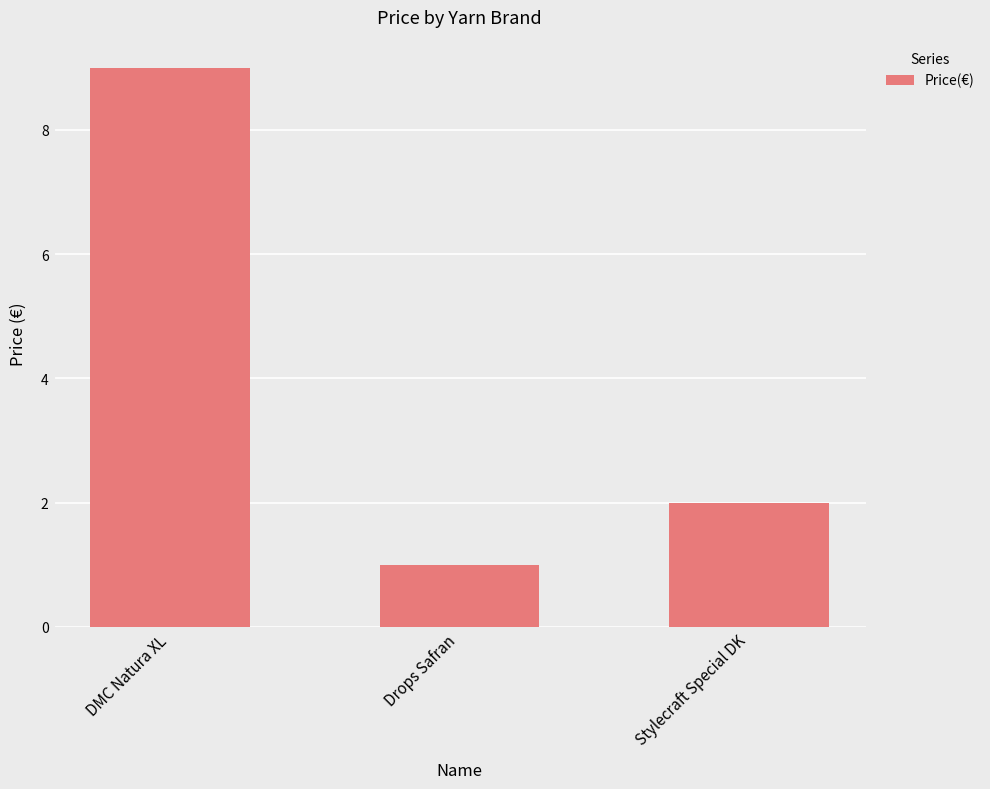

What is the minimum value shown in the chart?

1